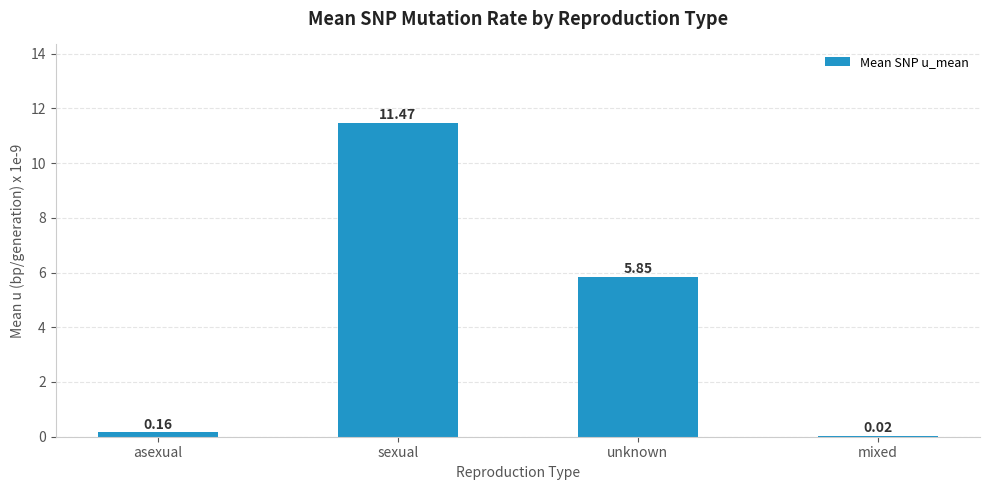

What is the average value?

4.4